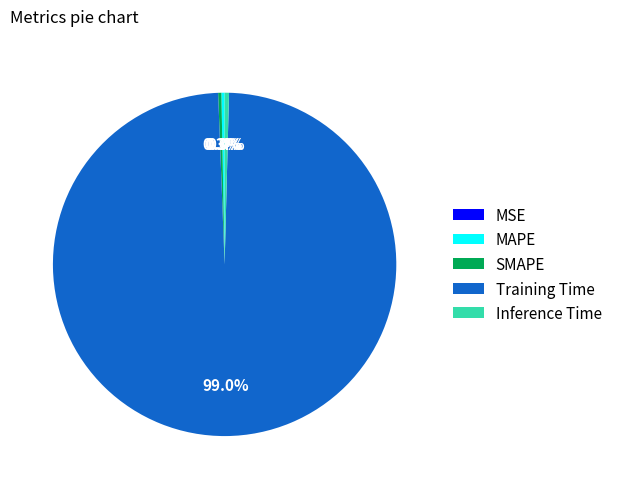

Is there a majority slice in this chart?

Yes